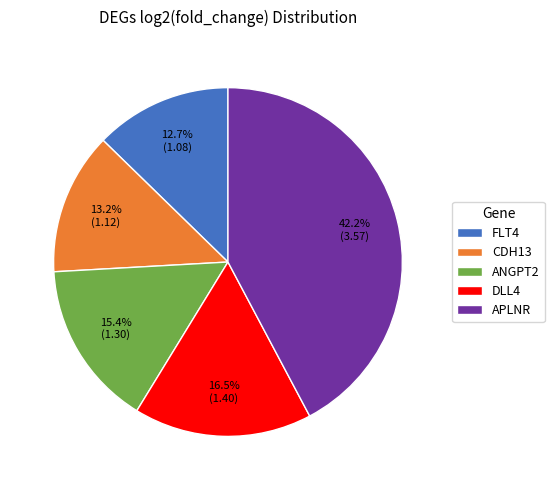

Is it true that ANGPT2 is 30% of the pie?

False